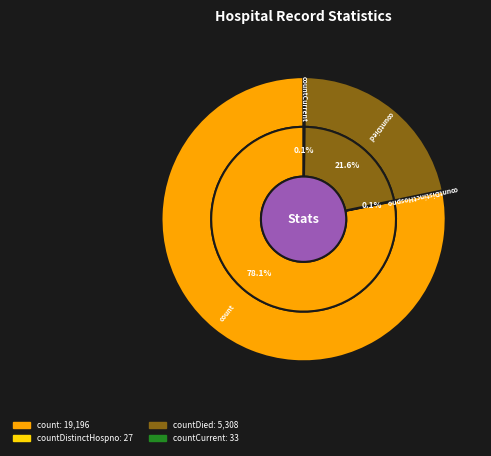

Which category has the biggest portion of the pie?

count